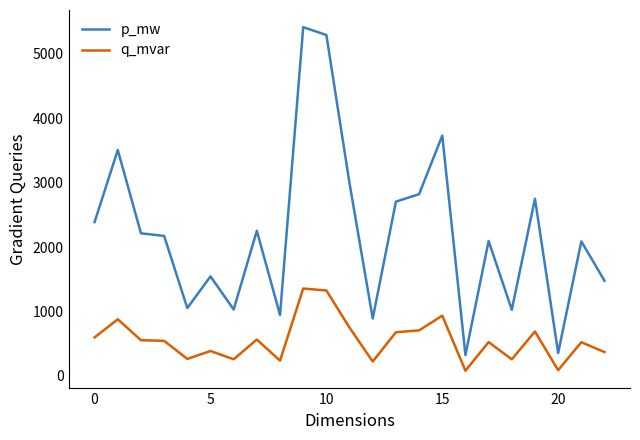

Rank the series by their average value, from lowest to highest.

q_mvar, p_mw